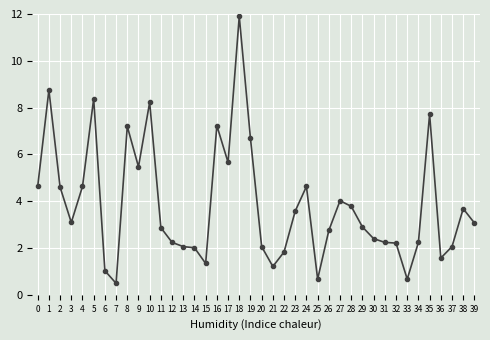

Which has a higher value, 33 or 38?

38